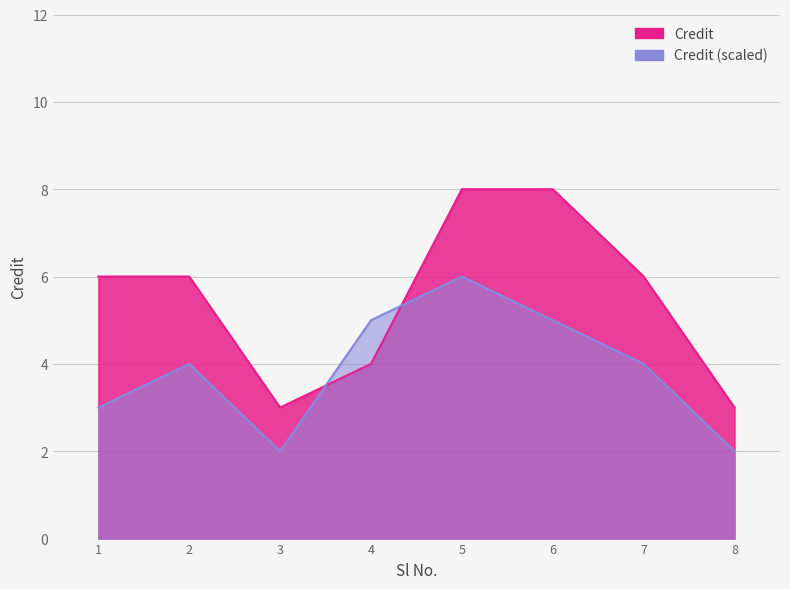

The value at 1 is 3. True or false?

False